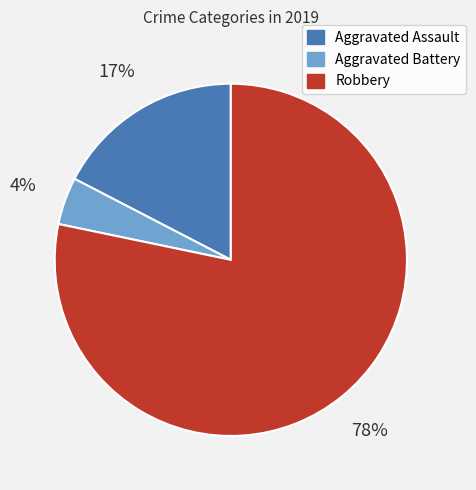

Between Robbery and Aggravated Battery, which is larger?

Robbery